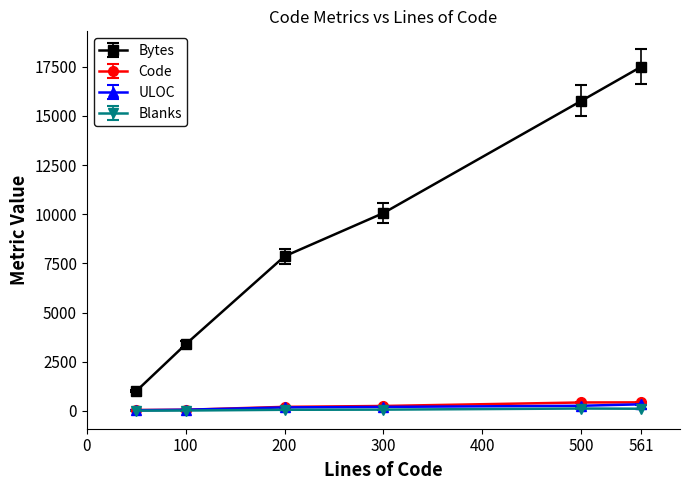

True or false: Bytes has more than 0 points higher than both neighbors.

False